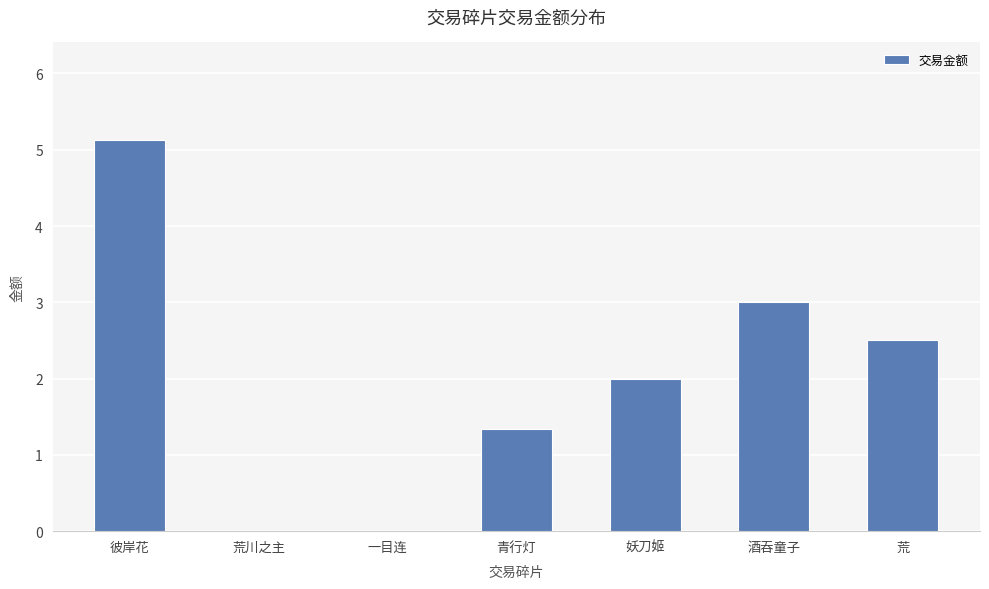

Which has a higher value, 荒川之主 or 彼岸花?

彼岸花